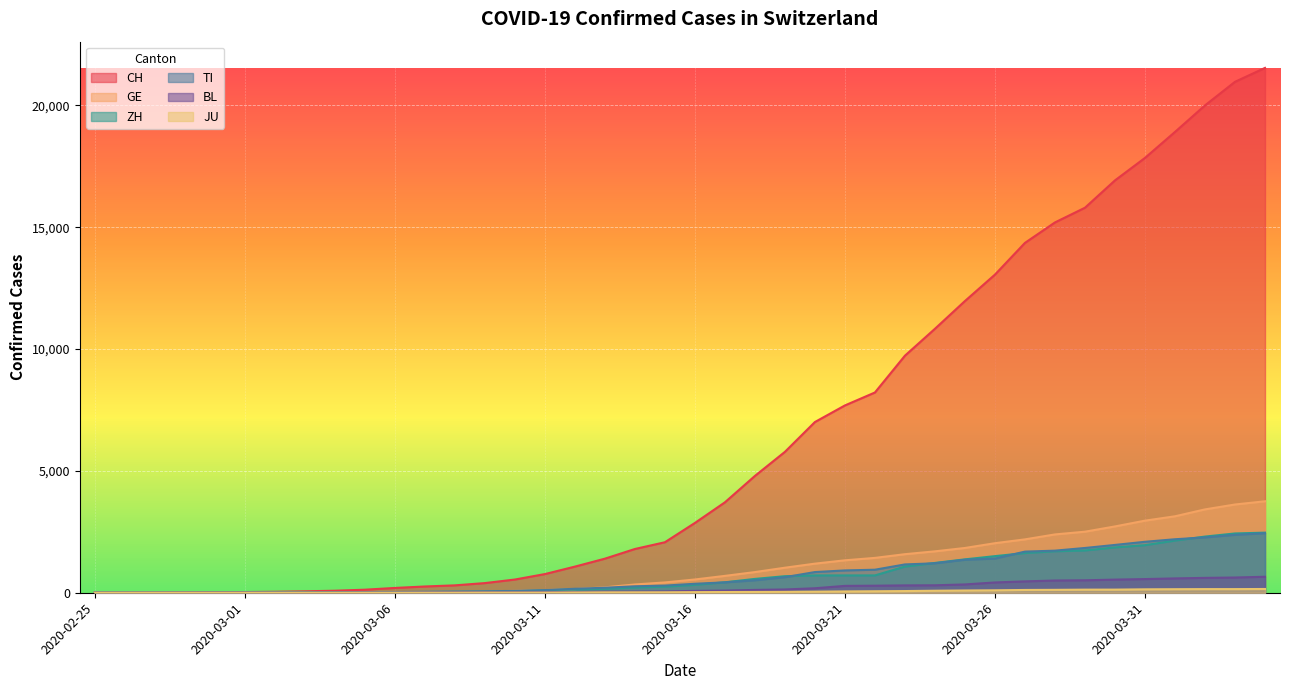

Reading left to right, extract all data points from this chart.

CH: 2020-02-25=0	2020-02-26=2	2020-02-27=6	2020-02-28=13	2020-02-29=23	2020-03-01=29	2020-03-02=40	2020-03-03=59	2020-03-04=83	2020-03-05=125	2020-03-06=197	2020-03-07=257	2020-03-08=303	2020-03-09=396	2020-03-10=542	2020-03-11=766	2020-03-12=1072	2020-03-13=1398	2020-03-14=1795	2020-03-15=2072	2020-03-16=2864	2020-03-17=3710	2020-03-18=4793	2020-03-19=5781	2020-03-20=7005	2020-03-21=7686	2020-03-22=8217	2020-03-23=9727	2020-03-24=10831	2020-03-25=11970	2020-03-26=13054	2020-03-27=14356	2020-03-28=15195	2020-03-29=15798	2020-03-30=16920	2020-03-31=17842	2020-04-01=18908	2020-04-02=19997	2020-04-03=20965	2020-04-04=21535
GE: 2020-02-25=0	2020-02-26=1	2020-02-27=1	2020-02-28=4	2020-02-29=8	2020-03-01=9	2020-03-02=10	2020-03-03=13	2020-03-04=14	2020-03-05=17	2020-03-06=25	2020-03-07=38	2020-03-08=40	2020-03-09=56	2020-03-10=76	2020-03-11=109	2020-03-12=150	2020-03-13=222	2020-03-14=340	2020-03-15=423	2020-03-16=544	2020-03-17=692	2020-03-18=848	2020-03-19=1027	2020-03-20=1194	2020-03-21=1331	2020-03-22=1430	2020-03-23=1582	2020-03-24=1699	2020-03-25=1837	2020-03-26=2033	2020-03-27=2190	2020-03-28=2393	2020-03-29=2505	2020-03-30=2721	2020-03-31=2958	2020-04-01=3137	2020-04-02=3420	2020-04-03=3621	2020-04-04=3753
ZH: 2020-02-25=0	2020-02-26=0	2020-02-27=2	2020-02-28=2	2020-02-29=6	2020-03-01=7	2020-03-02=10	2020-03-03=13	2020-03-04=15	2020-03-05=23	2020-03-06=29	2020-03-07=34	2020-03-08=40	2020-03-09=49	2020-03-10=62	2020-03-11=101	2020-03-12=140	2020-03-13=163	2020-03-14=218	2020-03-15=250	2020-03-16=326	2020-03-17=429	2020-03-18=568	2020-03-19=679	2020-03-20=711	2020-03-21=711	2020-03-22=711	2020-03-23=1075	2020-03-24=1223	2020-03-25=1370	2020-03-26=1502	2020-03-27=1629	2020-03-28=1703	2020-03-29=1735	2020-03-30=1861	2020-03-31=1952	2020-04-01=2141	2020-04-02=2305	2020-04-03=2433	2020-04-04=2466
TI: 2020-02-25=0	2020-02-26=1	2020-02-27=1	2020-02-28=1	2020-02-29=2	2020-03-01=2	2020-03-02=4	2020-03-03=8	2020-03-04=13	2020-03-05=25	2020-03-06=28	2020-03-07=41	2020-03-08=49	2020-03-09=61	2020-03-10=75	2020-03-11=108	2020-03-12=163	2020-03-13=206	2020-03-14=265	2020-03-15=293	2020-03-16=368	2020-03-17=426	2020-03-18=511	2020-03-19=638	2020-03-20=849	2020-03-21=916	2020-03-22=945	2020-03-23=1162	2020-03-24=1209	2020-03-25=1354	2020-03-26=1401	2020-03-27=1688	2020-03-28=1727	2020-03-29=1837	2020-03-30=1962	2020-03-31=2091	2020-04-01=2195	2020-04-02=2271	2020-04-03=2377	2020-04-04=2442
BL: 2020-02-25=0	2020-02-26=0	2020-02-27=0	2020-02-28=1	2020-02-29=2	2020-03-01=2	2020-03-02=2	2020-03-03=2	2020-03-04=2	2020-03-05=6	2020-03-06=6	2020-03-07=15	2020-03-08=19	2020-03-09=20	2020-03-10=22	2020-03-11=26	2020-03-12=26	2020-03-13=42	2020-03-14=47	2020-03-15=54	2020-03-16=76	2020-03-17=89	2020-03-18=116	2020-03-19=134	2020-03-20=184	2020-03-21=282	2020-03-22=289	2020-03-23=302	2020-03-24=306	2020-03-25=341	2020-03-26=422	2020-03-27=466	2020-03-28=502	2020-03-29=511	2020-03-30=539	2020-03-31=561	2020-04-01=588	2020-04-02=610	2020-04-03=625	2020-04-04=656
JU: 2020-02-25=0	2020-02-26=0	2020-02-27=1	2020-02-28=1	2020-02-29=1	2020-03-01=1	2020-03-02=1	2020-03-03=2	2020-03-04=2	2020-03-05=4	2020-03-06=4	2020-03-07=5	2020-03-08=5	2020-03-09=7	2020-03-10=7	2020-03-11=7	2020-03-12=12	2020-03-13=17	2020-03-14=18	2020-03-15=19	2020-03-16=25	2020-03-17=29	2020-03-18=32	2020-03-19=36	2020-03-20=44	2020-03-21=54	2020-03-22=61	2020-03-23=69	2020-03-24=82	2020-03-25=92	2020-03-26=100	2020-03-27=114	2020-03-28=119	2020-03-29=127	2020-03-30=128	2020-03-31=140	2020-04-01=145	2020-04-02=149	2020-04-03=149	2020-04-04=154